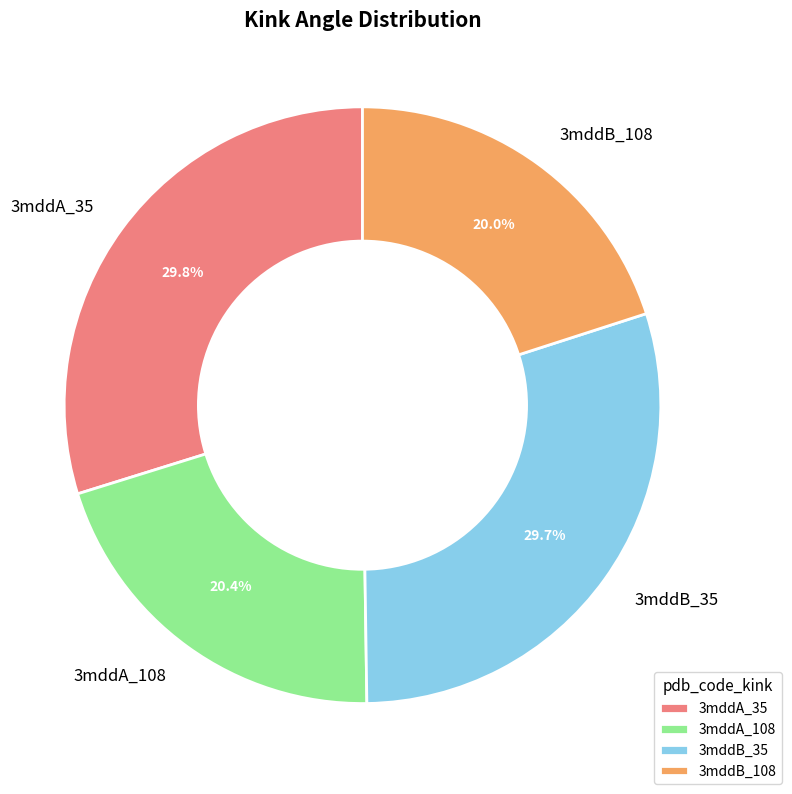

How many slices are in this pie chart?

4